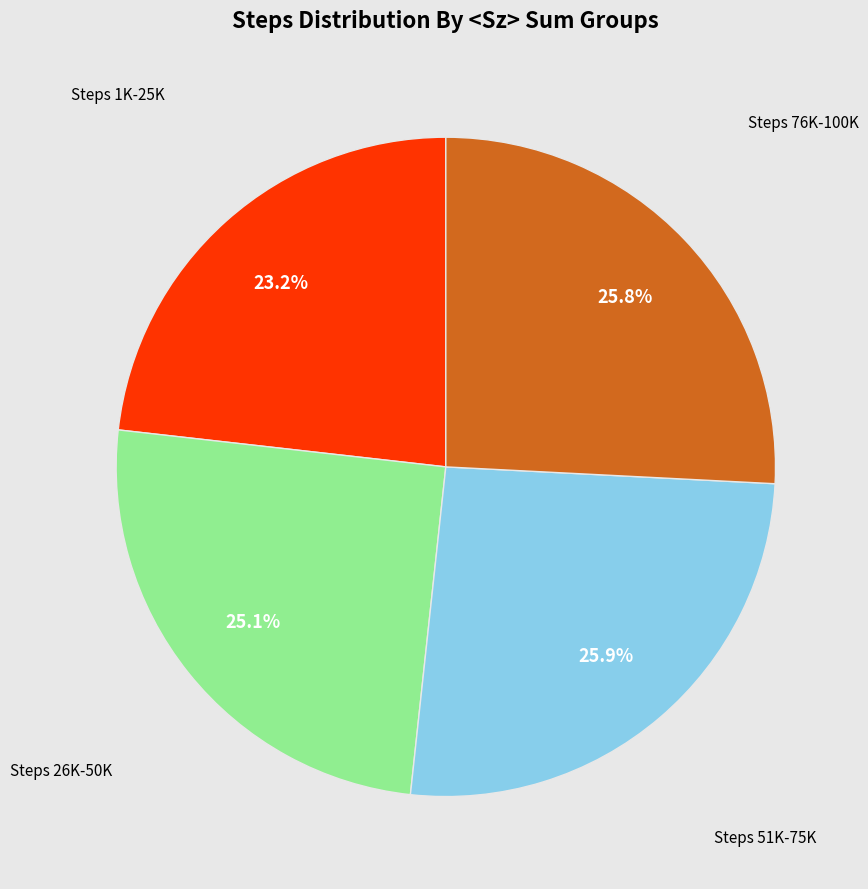

What is the total percentage of Steps 1K-25K and Steps 26K-50K?

48.3%